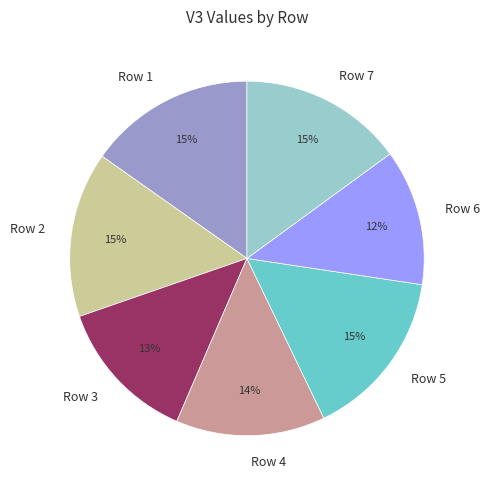

Which category has the smallest portion of the pie?

Row 6